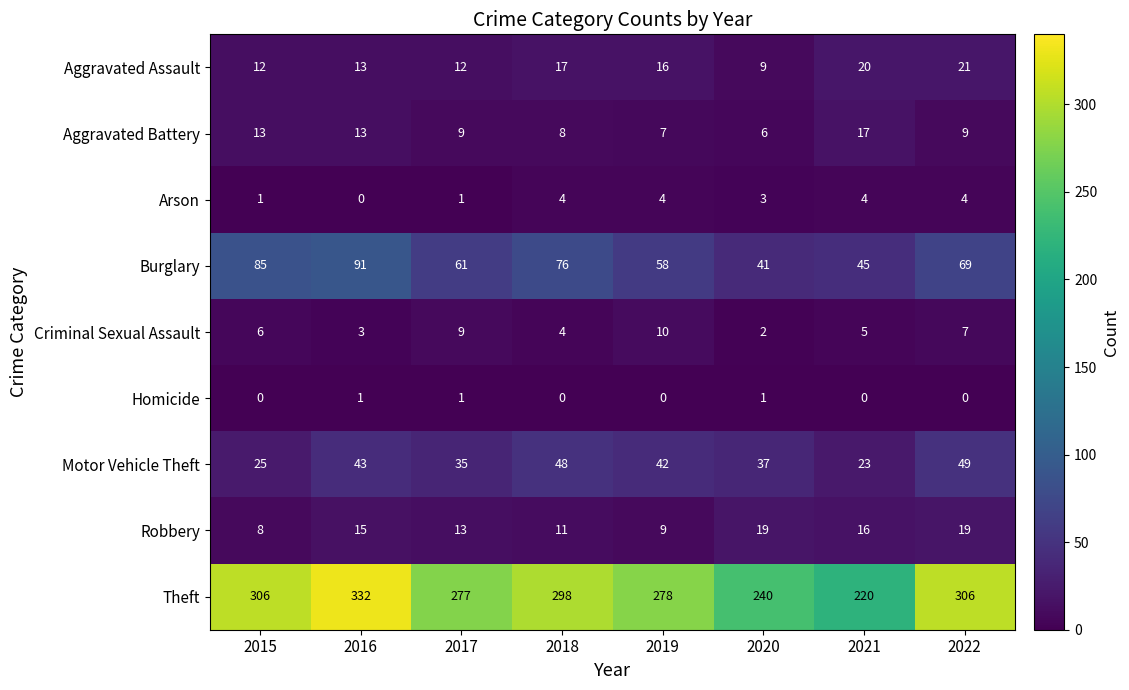

List the series in order of their peak value, lowest first.

Homicide, Arson, Criminal Sexual Assault, Aggravated Battery, Robbery, Aggravated Assault, Motor Vehicle Theft, Burglary, Theft